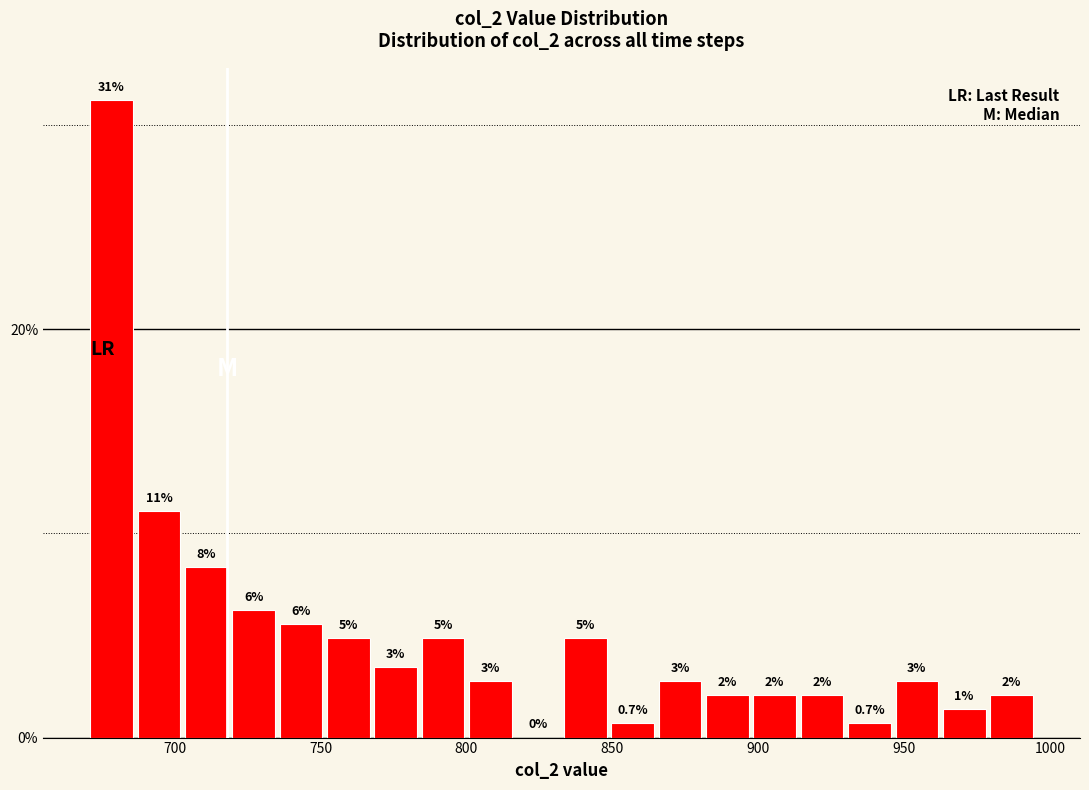

Around what value on the x-axis is the tallest bar? Give the approximate position of its centre, as read against the axis.

680